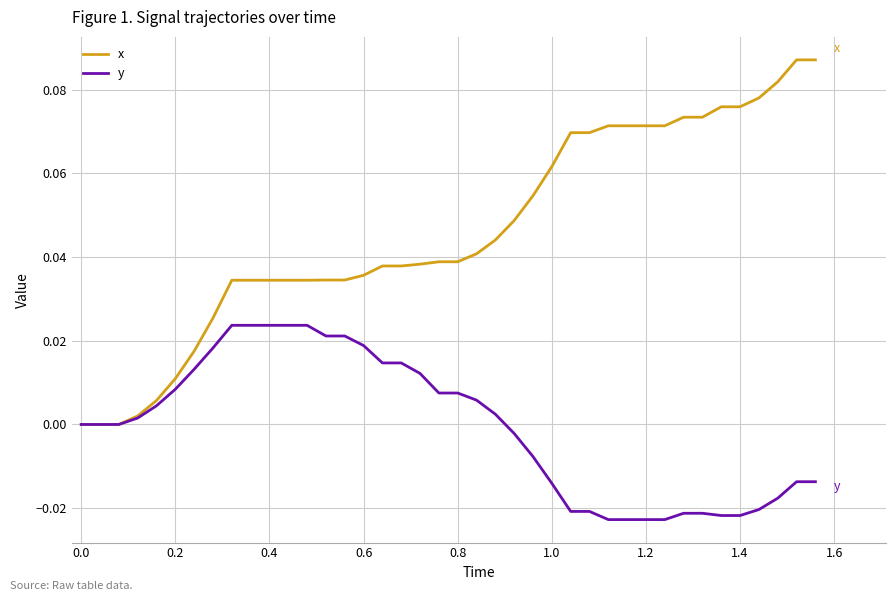

Rank the series by their maximum value, from lowest to highest.

y, x